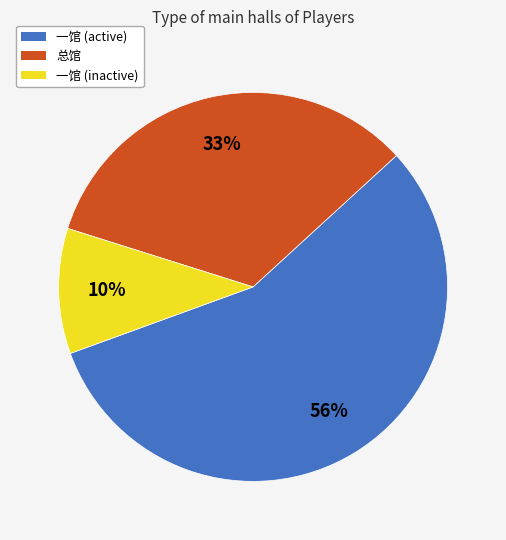

To the nearest percent, what is the average slice percentage?

33%